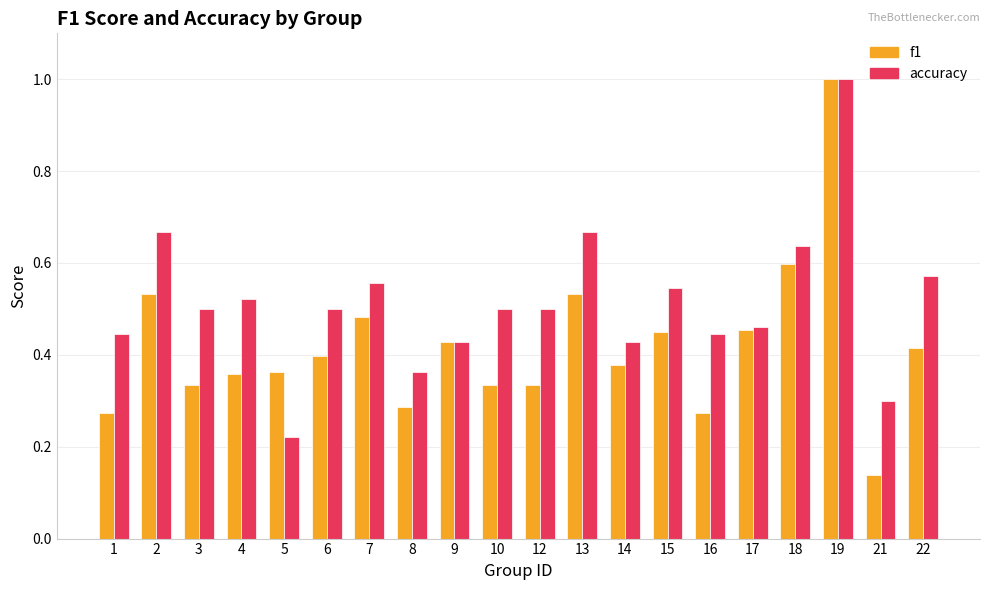

Which series changed the most between 1 and 4?

f1